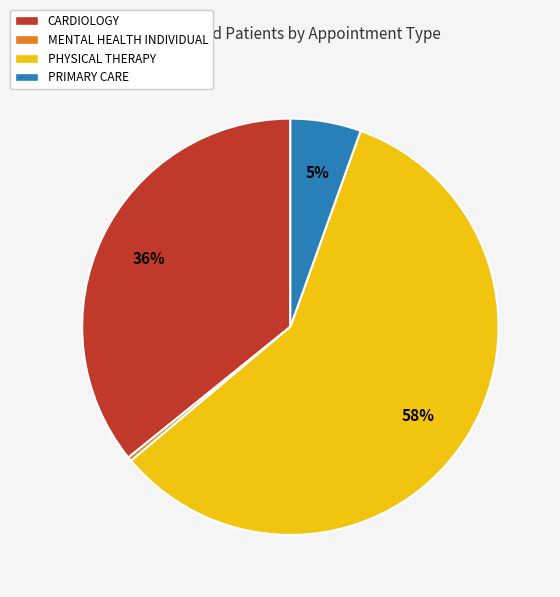

Rank the categories by value from lowest to highest.

MENTAL HEALTH INDIVIDUAL, PRIMARY CARE, CARDIOLOGY, PHYSICAL THERAPY